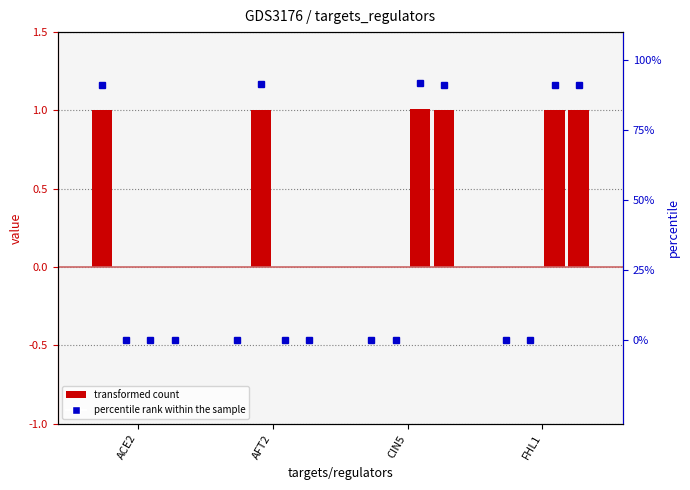

The AFT2 series shows -0.4 at ACE2. True or false?

False